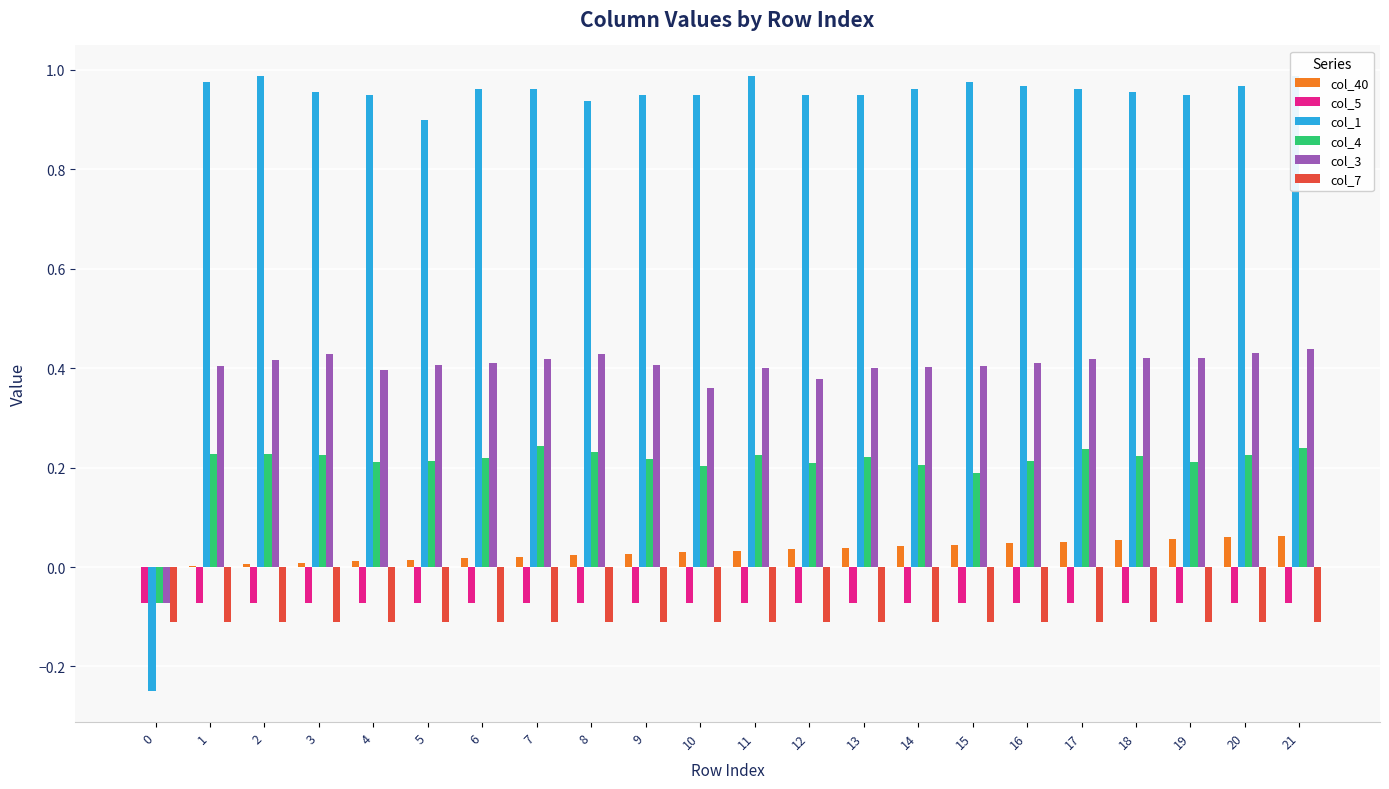

What is the difference between the highest and lowest values at 12?

1.1